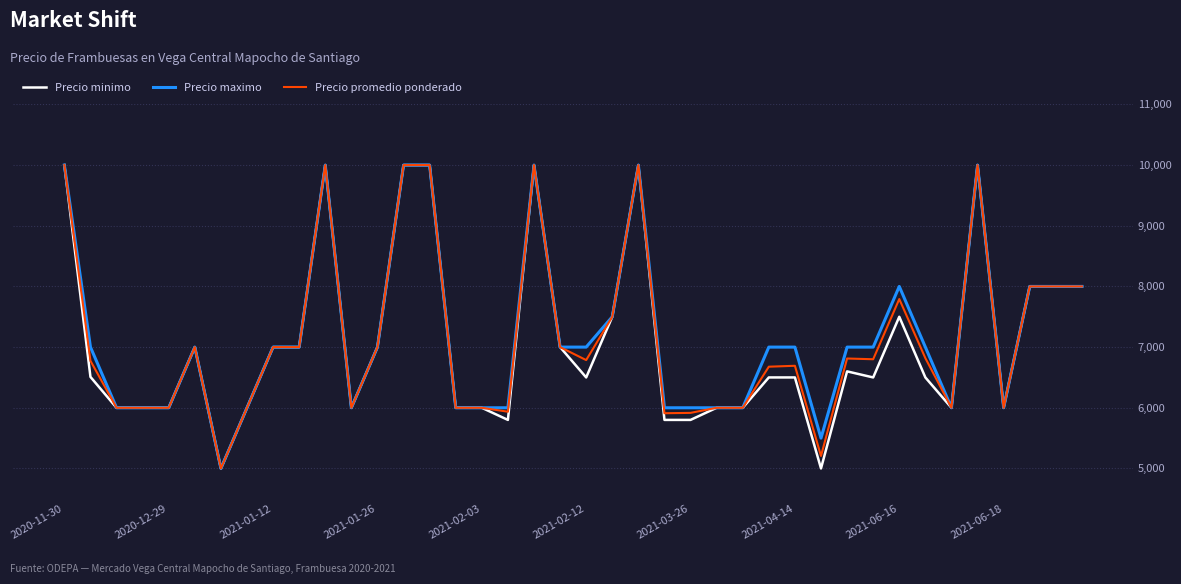

What is the maximum value shown in the chart?

10000